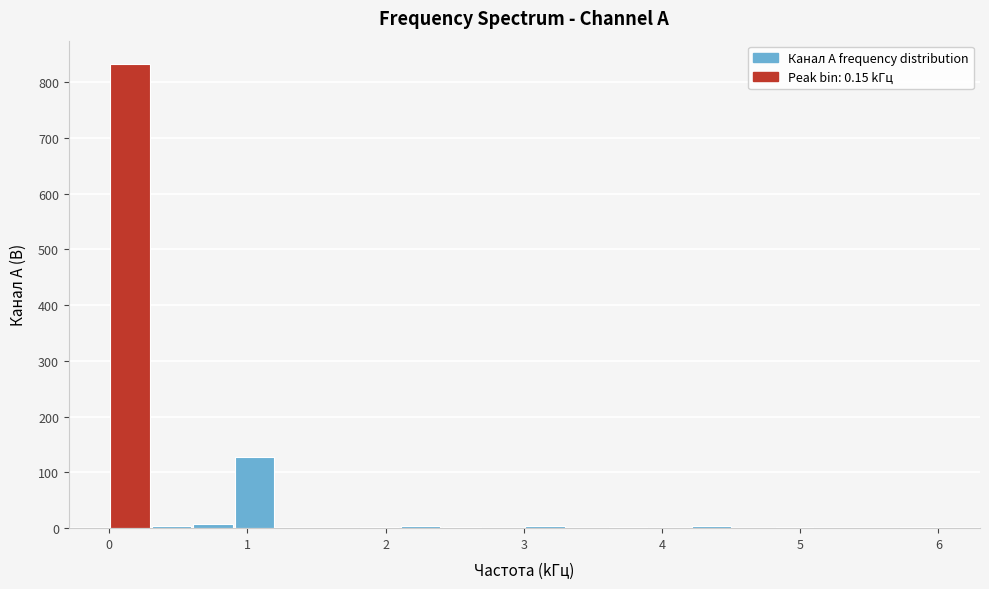

Around what value on the x-axis is the tallest bar? Give the approximate position of its centre, as read against the axis.

0.2